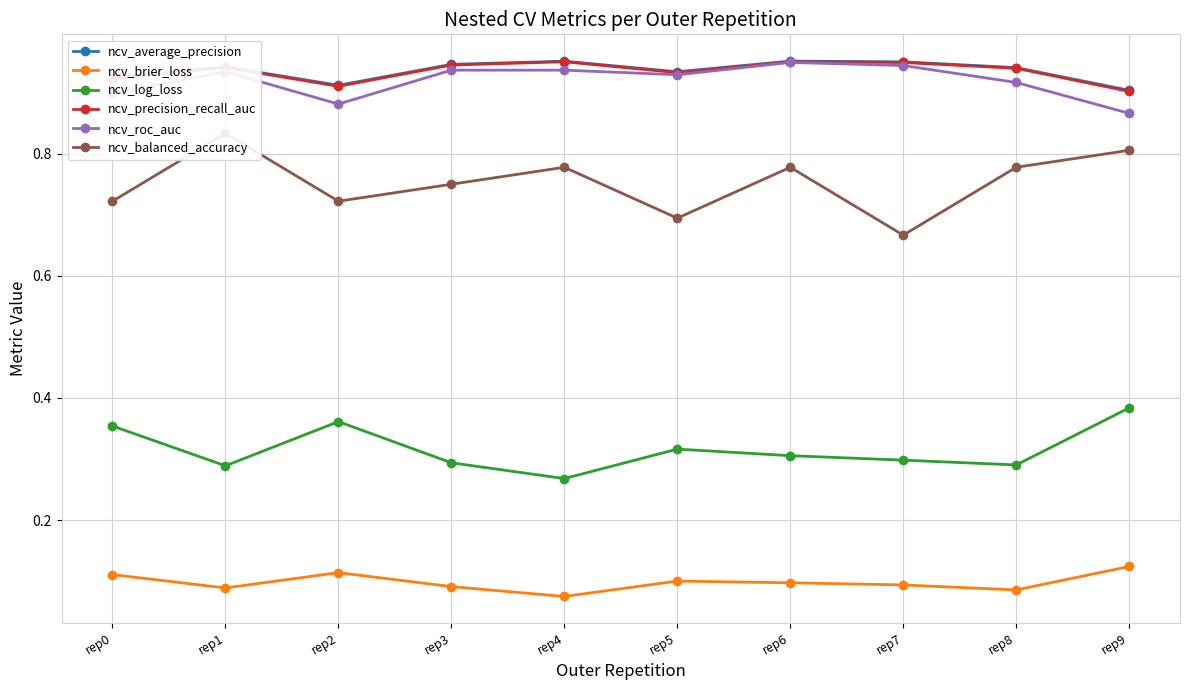

Rank the series by their maximum value, from lowest to highest.

ncv_brier_loss, ncv_log_loss, ncv_balanced_accuracy, ncv_roc_auc, ncv_precision_recall_auc, ncv_average_precision